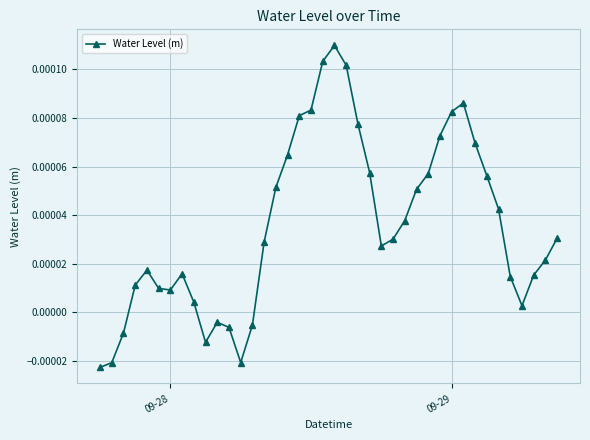

True or false: there are more than 1 points higher than both neighbors.

True